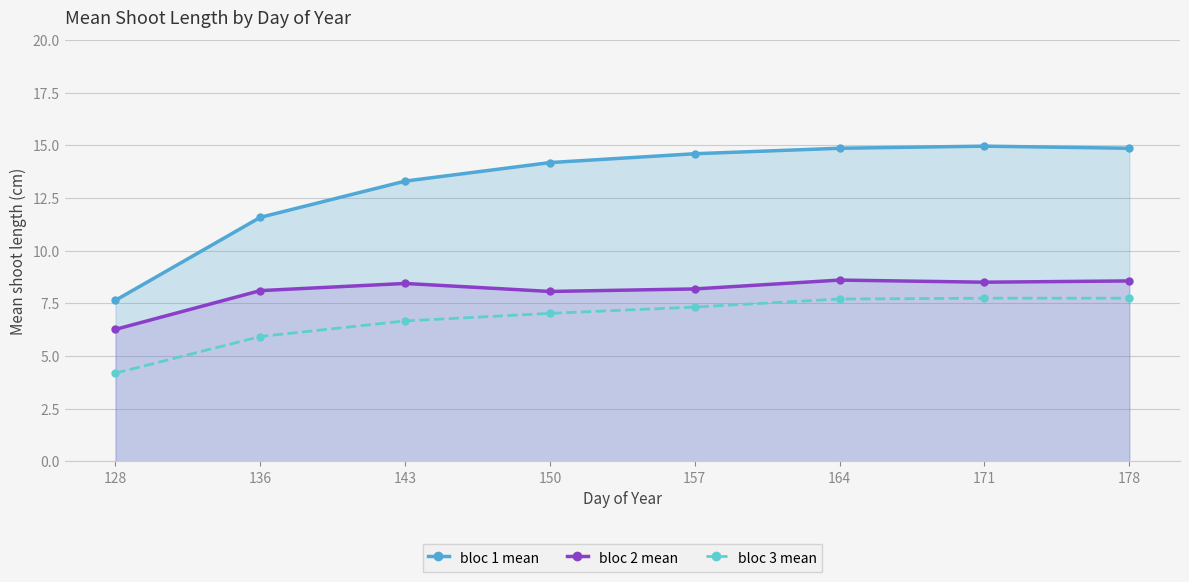

At which label does bloc 1 mean reach its peak?

171